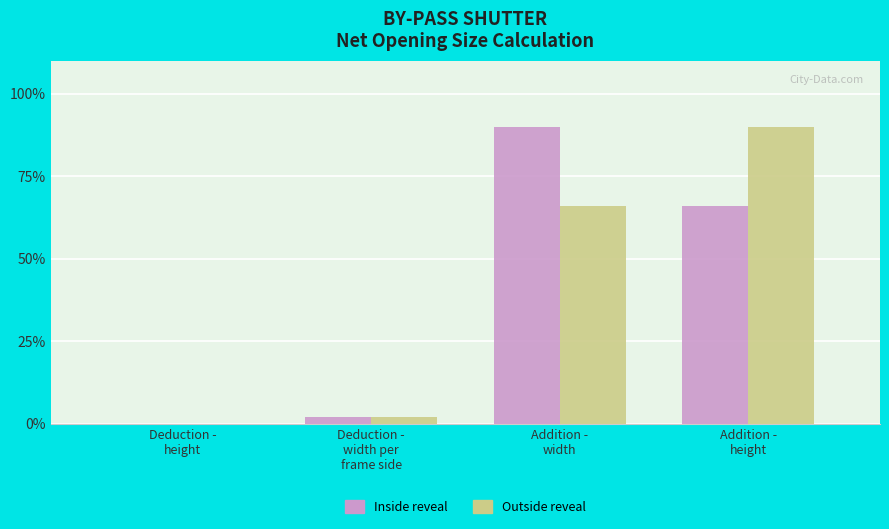

What is the sum of all Inside reveal values?

158